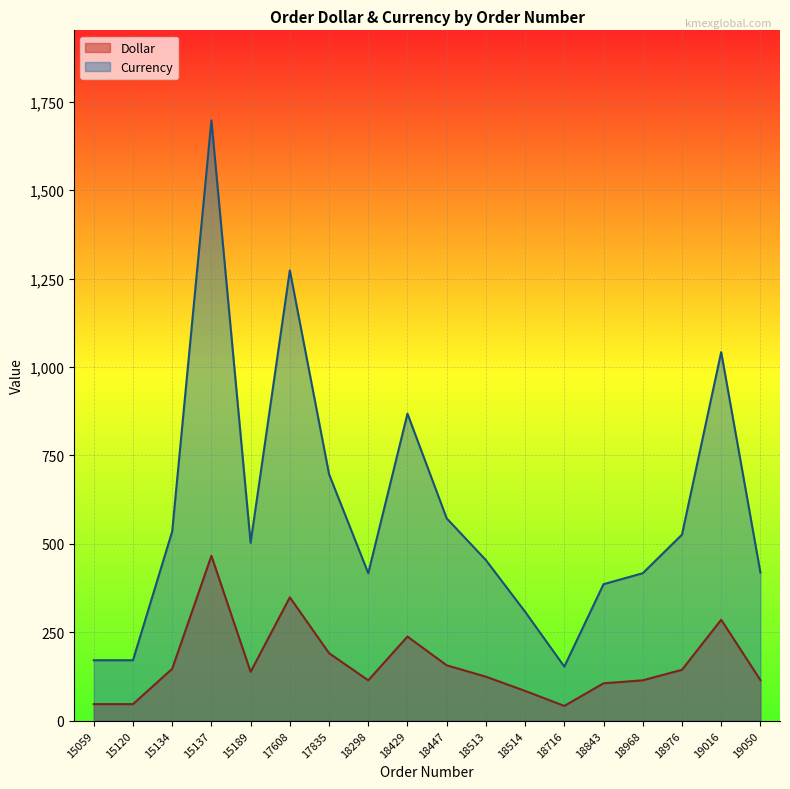

What are all the series names shown in the legend?

Dollar, Currency